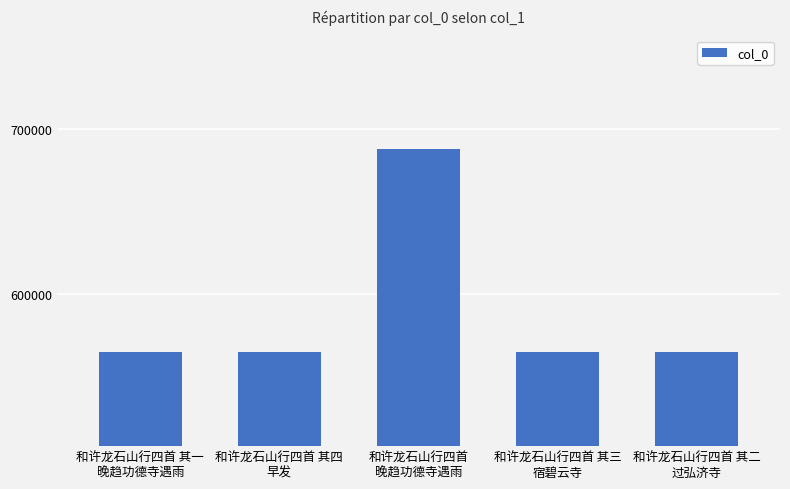

What is the label of the 1st bar from the left?

和许龙石山行四首 其一
晚趋功德寺遇雨